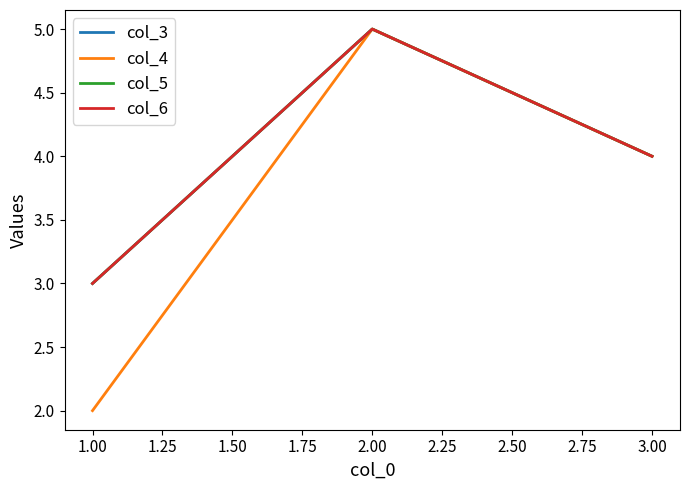

Is this an area chart (filled region under the line)?

No